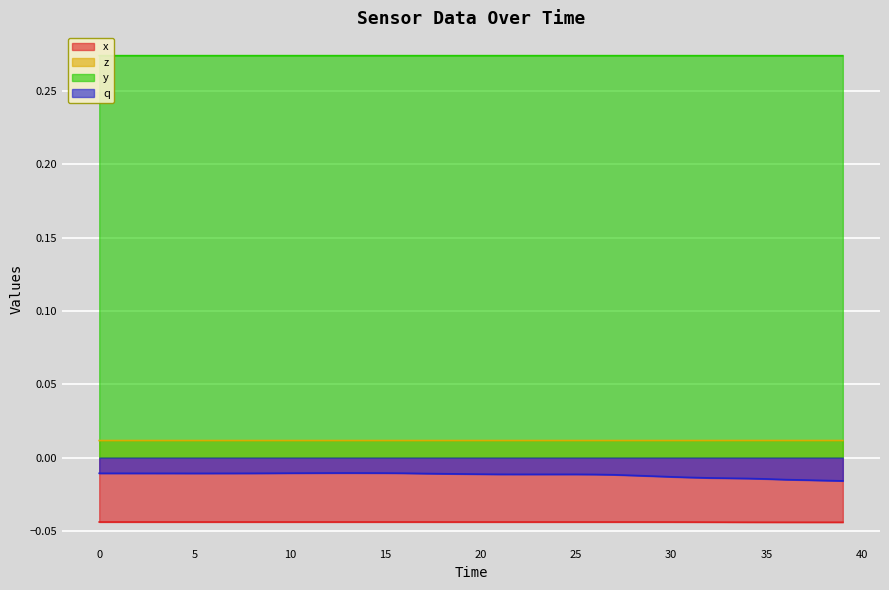

Which series has the largest total across all categories?

y